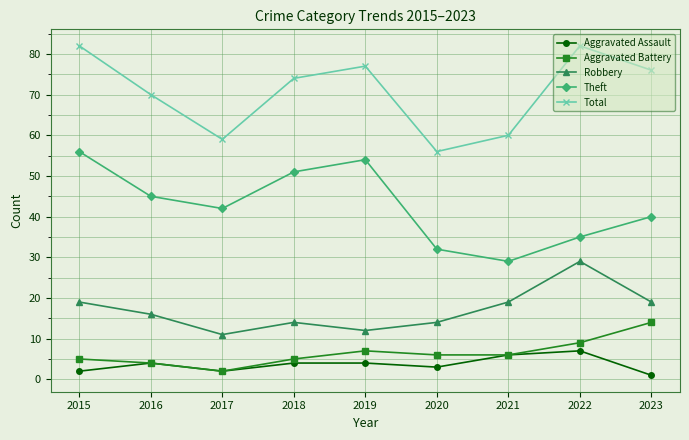

How many lines are shown in the chart?

5